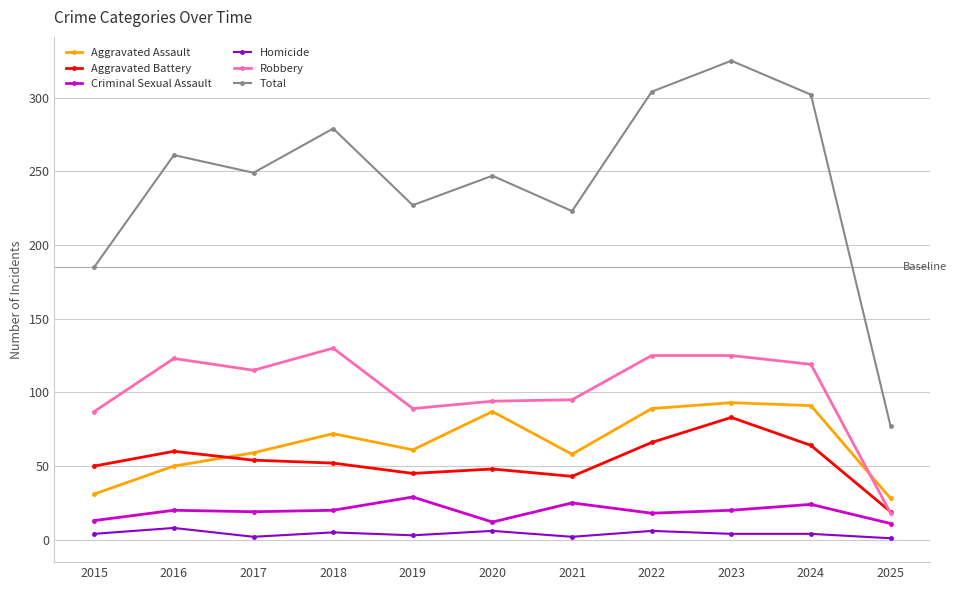

Rank the series at 2020 from lowest to highest value.

Homicide, Criminal Sexual Assault, Aggravated Battery, Aggravated Assault, Robbery, Total